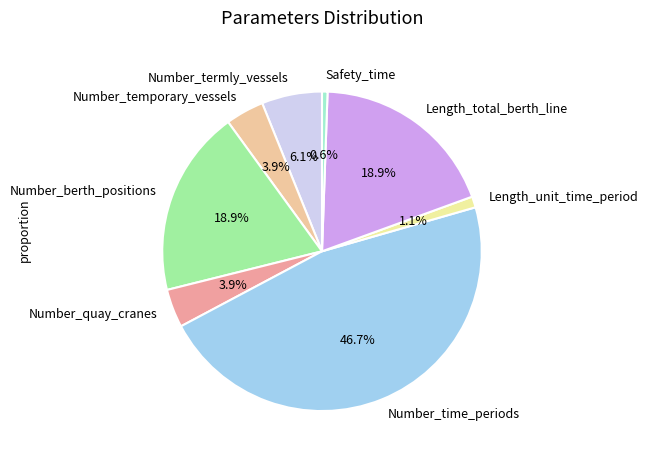

Which category has the biggest portion of the pie?

Number_time_periods